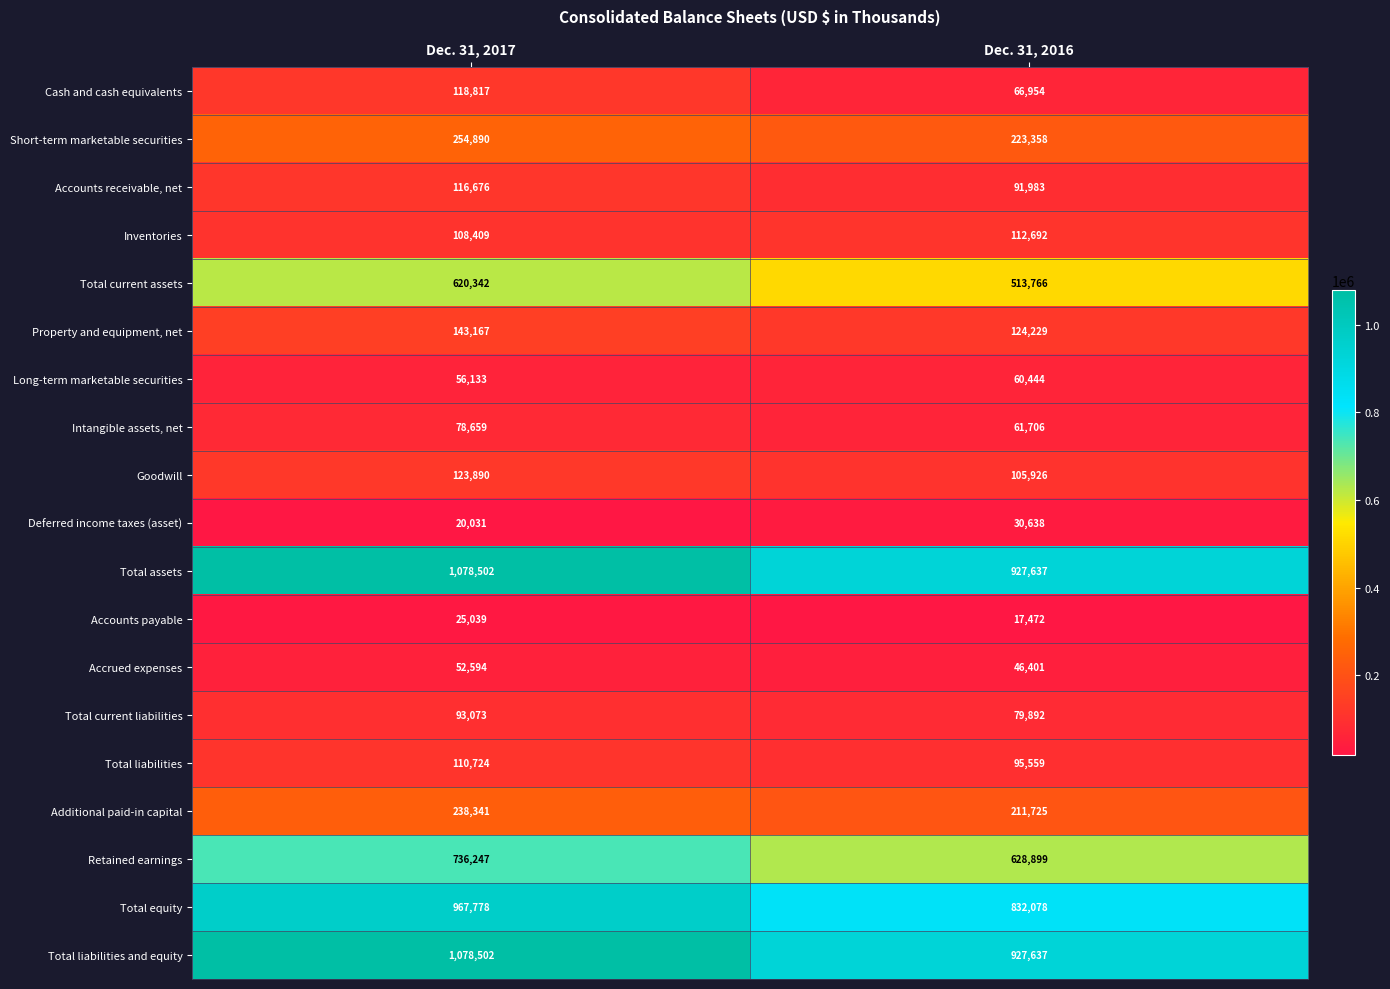

How many data points does each series have?

2